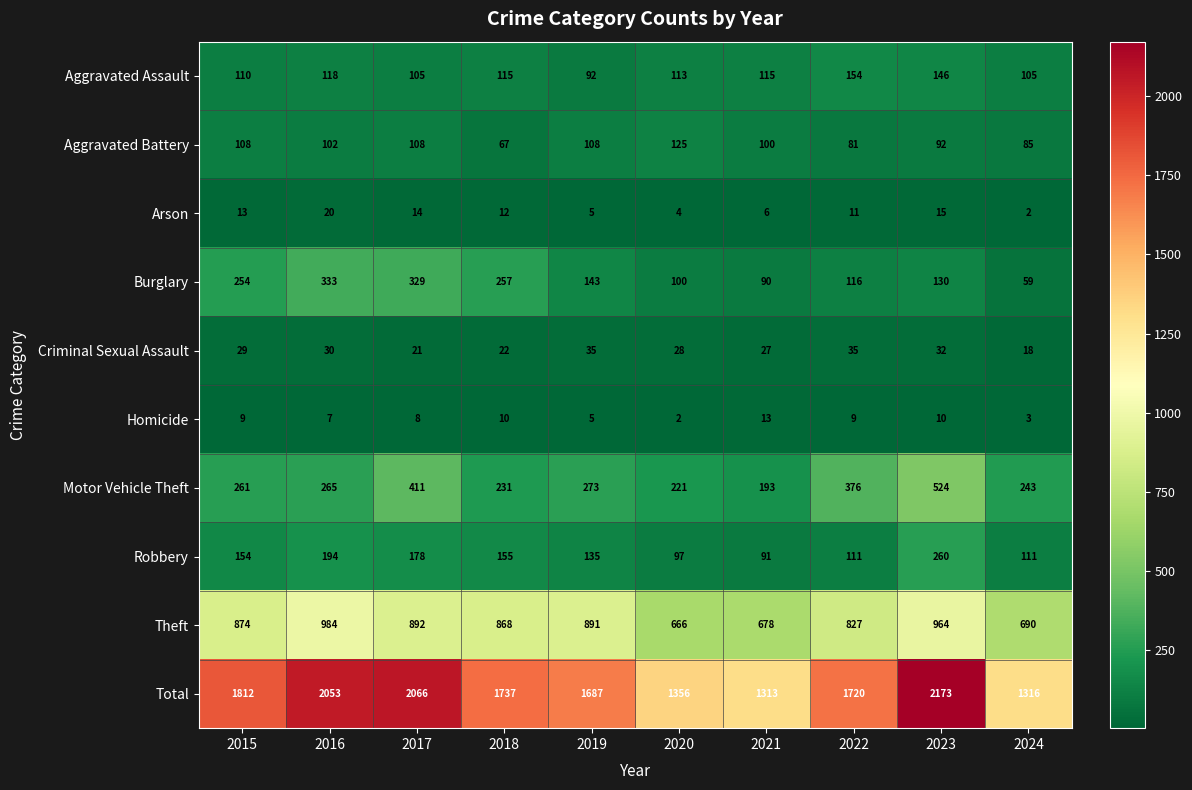

The value of Arson at 2023 is 20. True or false?

False